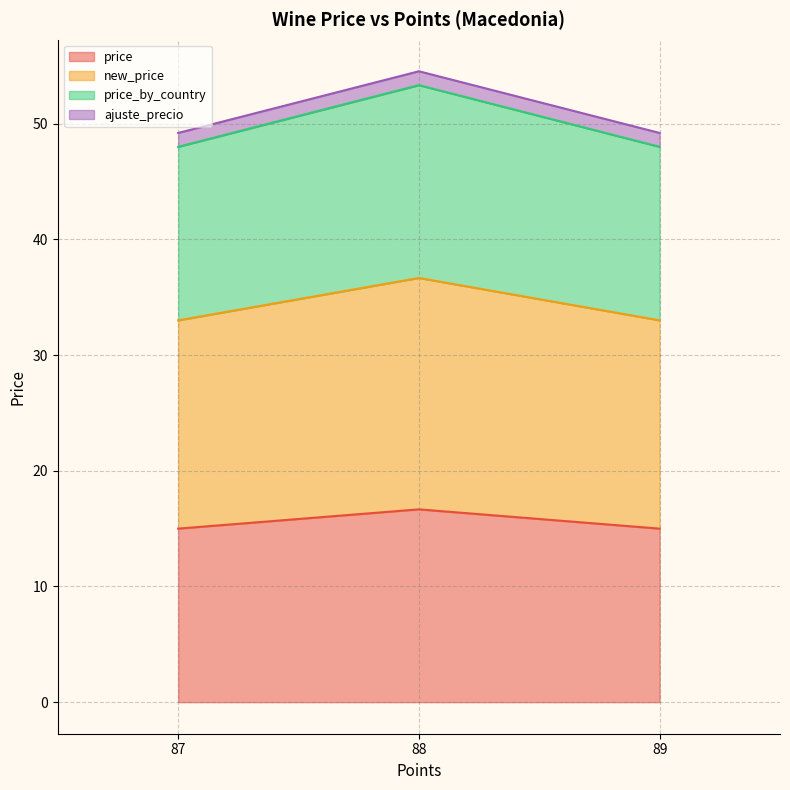

Which series has the largest total across all categories?

new_price